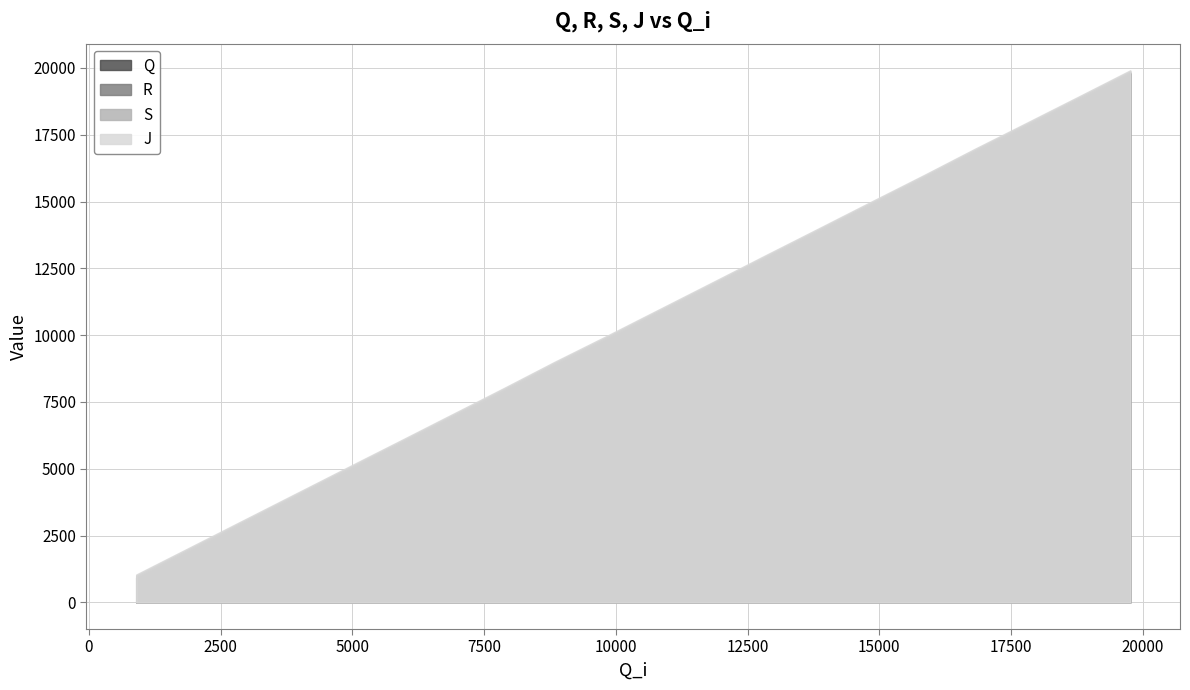

Is it true that S equals 20113 at 14?

False